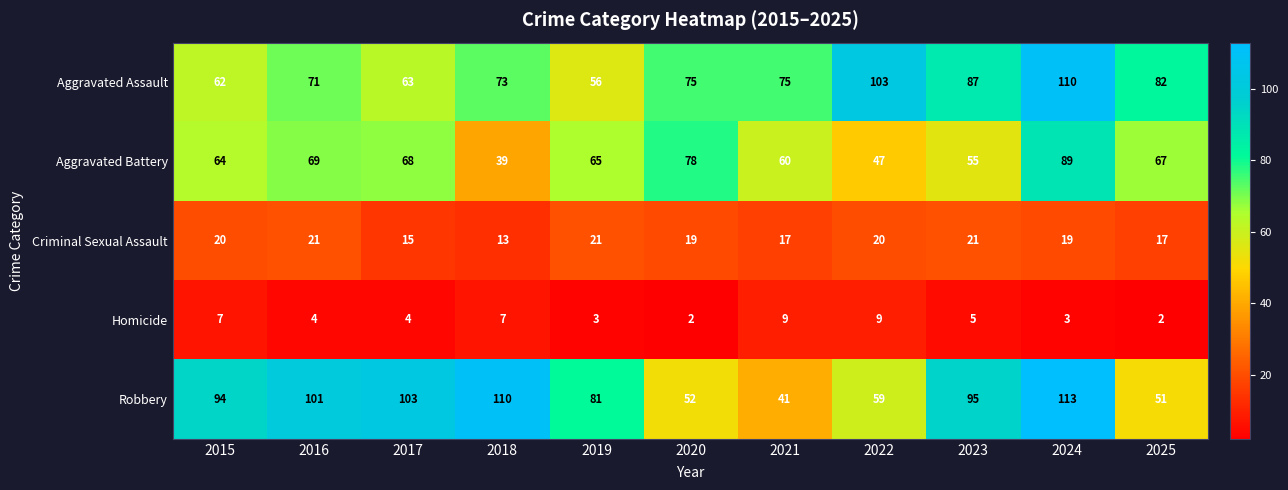

Which series has the largest total across all categories?

Robbery